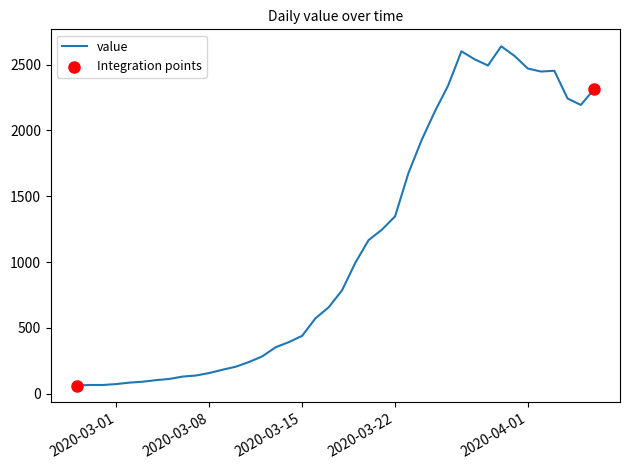

What is the difference between the maximum and minimum values?

2579